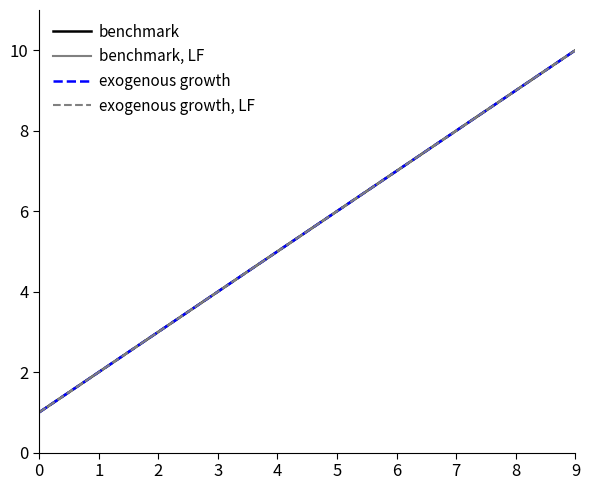

Does the chart display data point markers on the line(s)?

No